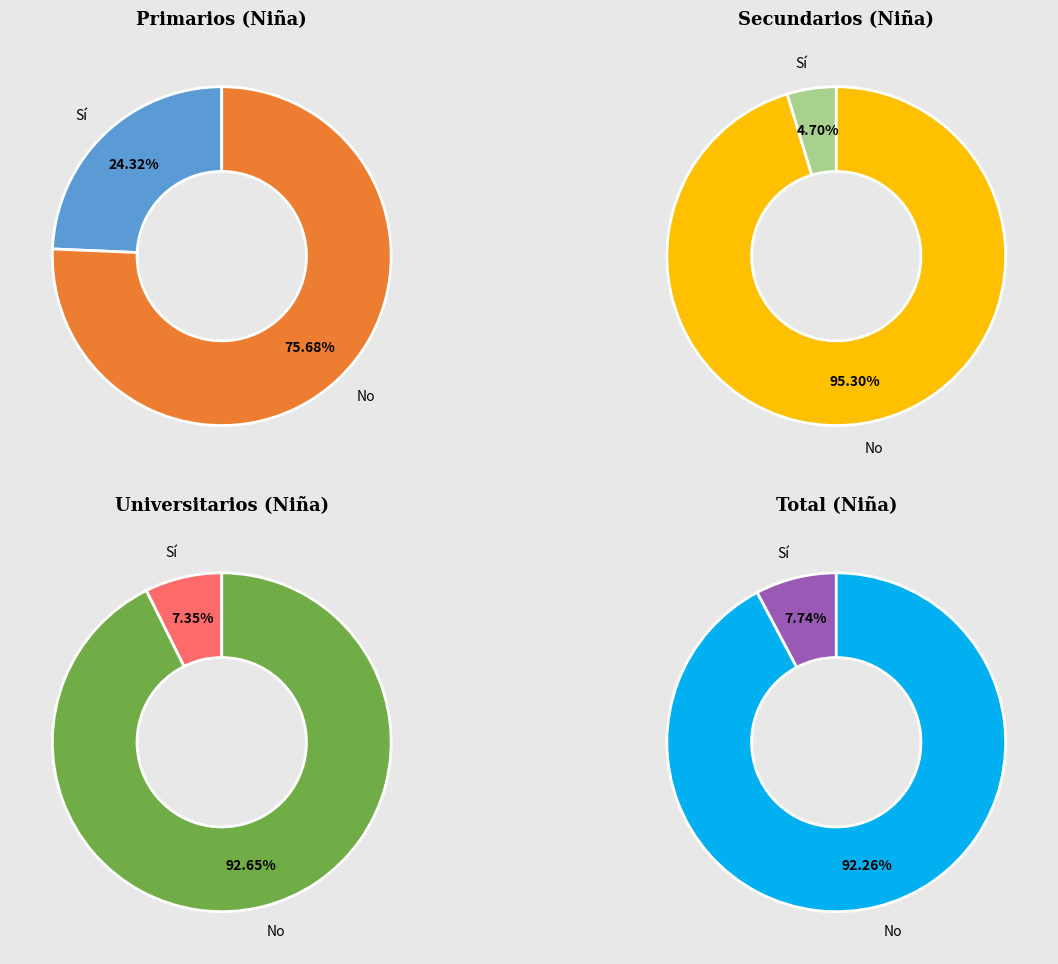

Count the number of slices in the pie.

2